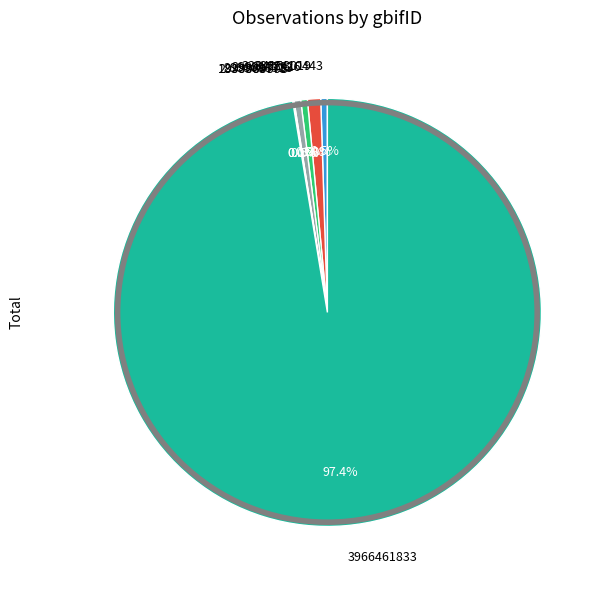

What is the majority slice?

3966461833